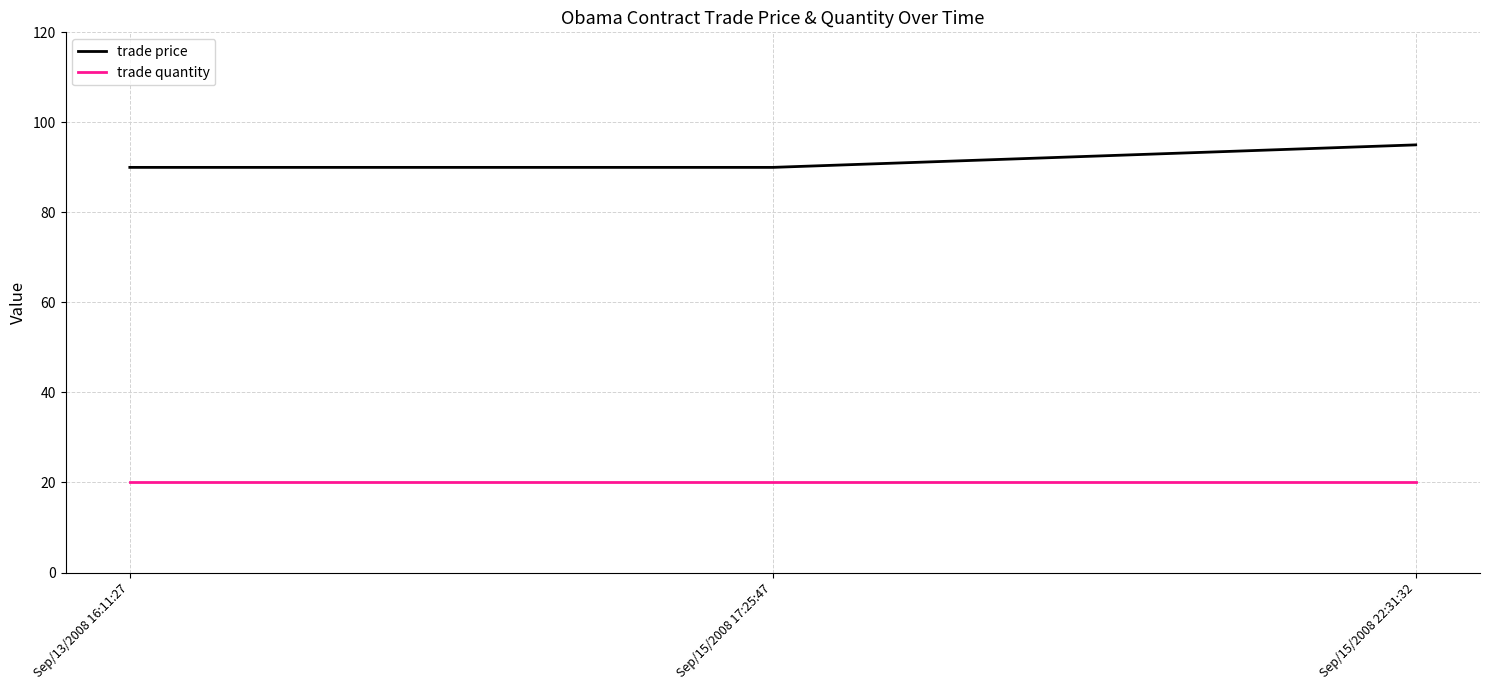

What is the highest value of the trade quantity series?

20